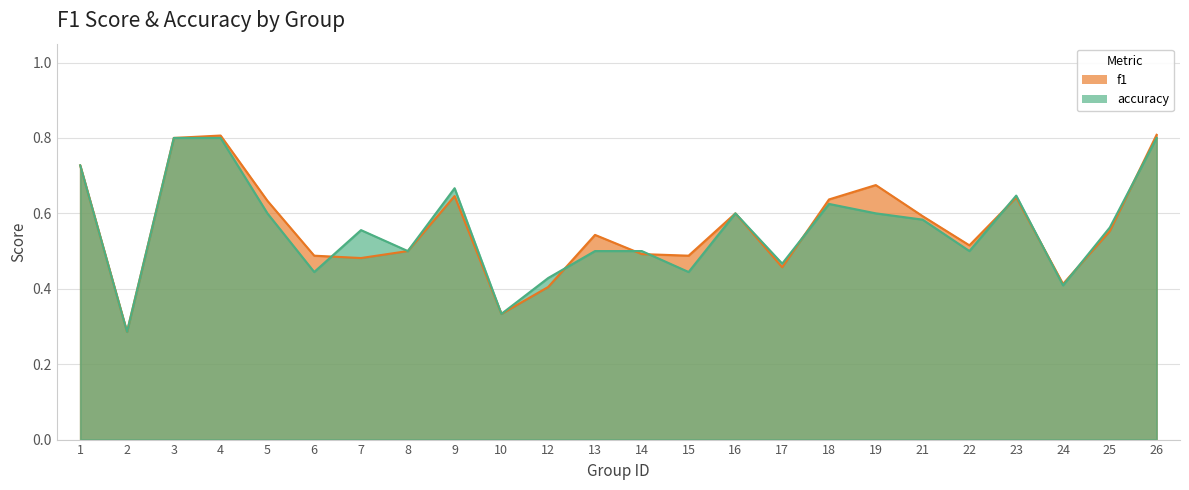

Reading right to left, list all the values displayed in this chart.

f1: 26=0.8	25=0.6	24=0.4	23=0.6	22=0.5	21=0.6	19=0.7	18=0.6	17=0.5	16=0.6	15=0.5	14=0.5	13=0.5	12=0.4	10=0.3	9=0.6	8=0.5	7=0.5	6=0.5	5=0.6	4=0.8	3=0.8	2=0.3	1=0.7
accuracy: 26=0.8	25=0.6	24=0.4	23=0.6	22=0.5	21=0.6	19=0.6	18=0.6	17=0.5	16=0.6	15=0.4	14=0.5	13=0.5	12=0.4	10=0.3	9=0.7	8=0.5	7=0.6	6=0.4	5=0.6	4=0.8	3=0.8	2=0.3	1=0.7